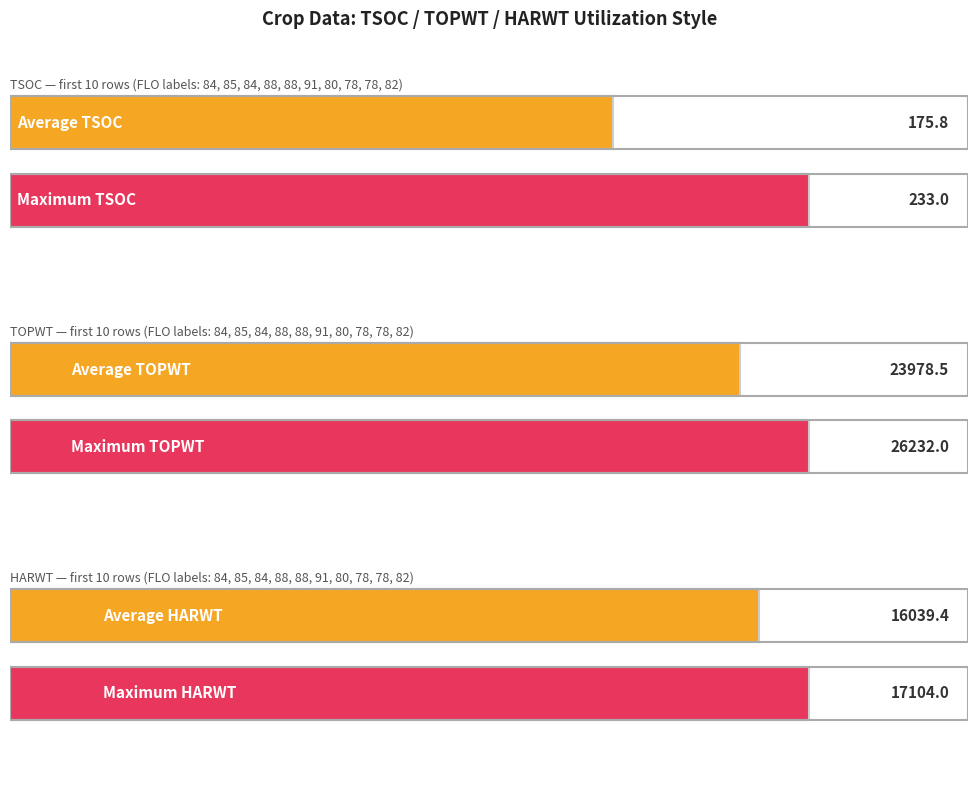

Is it true that TOPWT equals 10757 at 95?

False